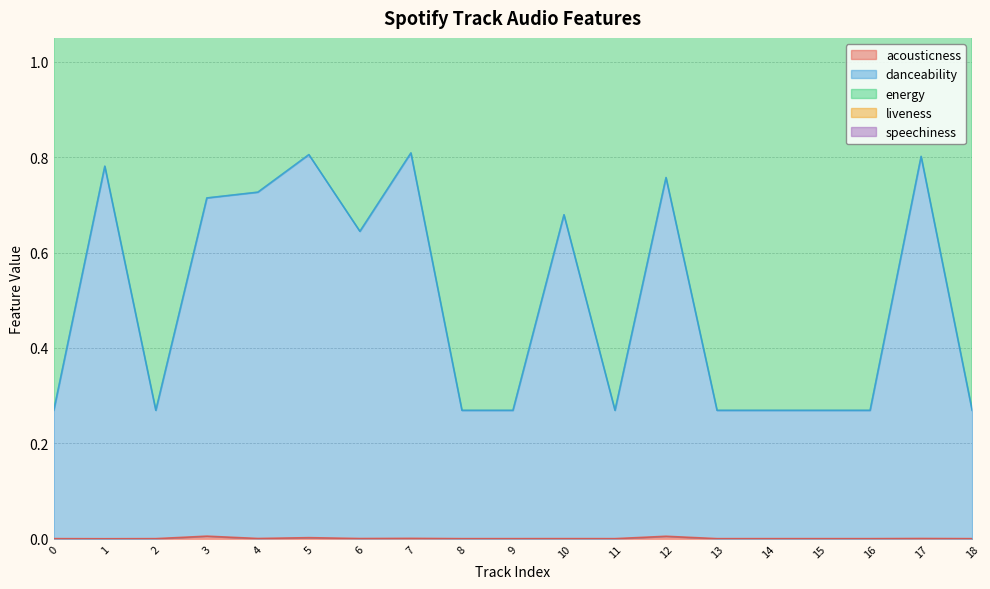

What value does the energy series have at 15?

0.9